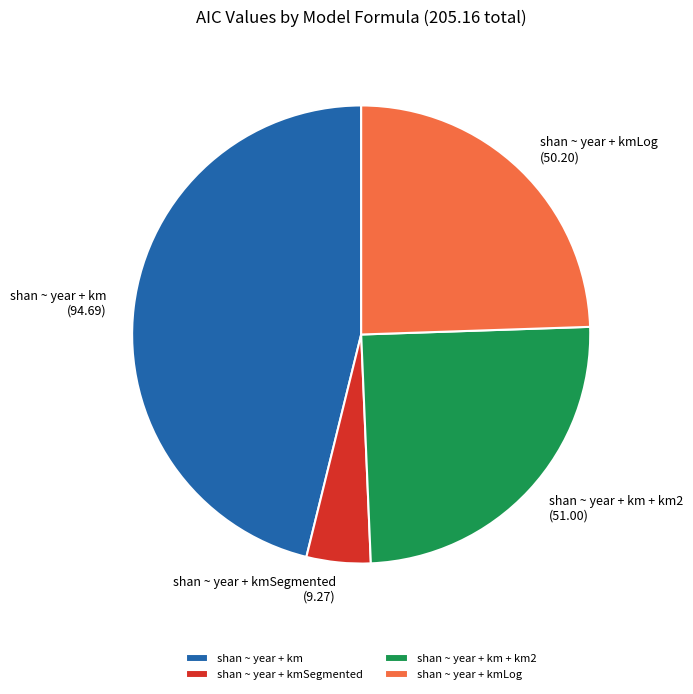

How many slices are in this pie chart?

4